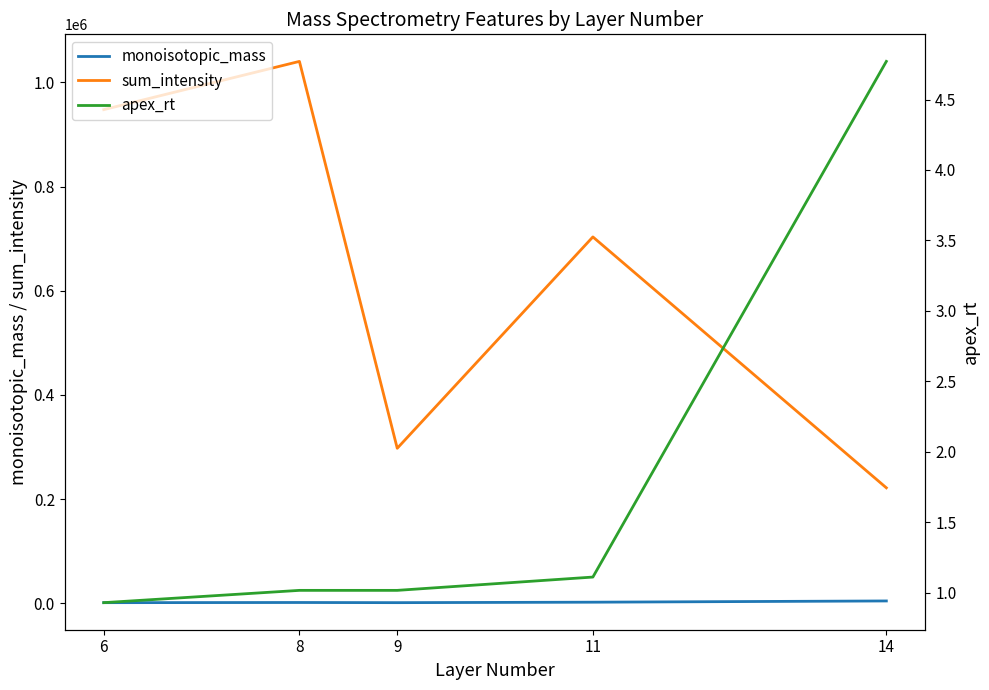

True or false: apex_rt has more than 2 interior local peaks.

False